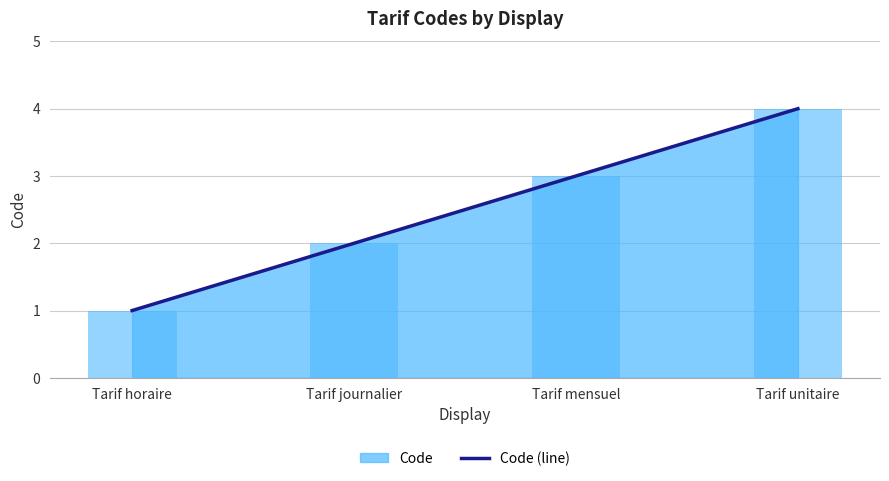

What is the change in value from Tarif horaire to Tarif journalier?

+1